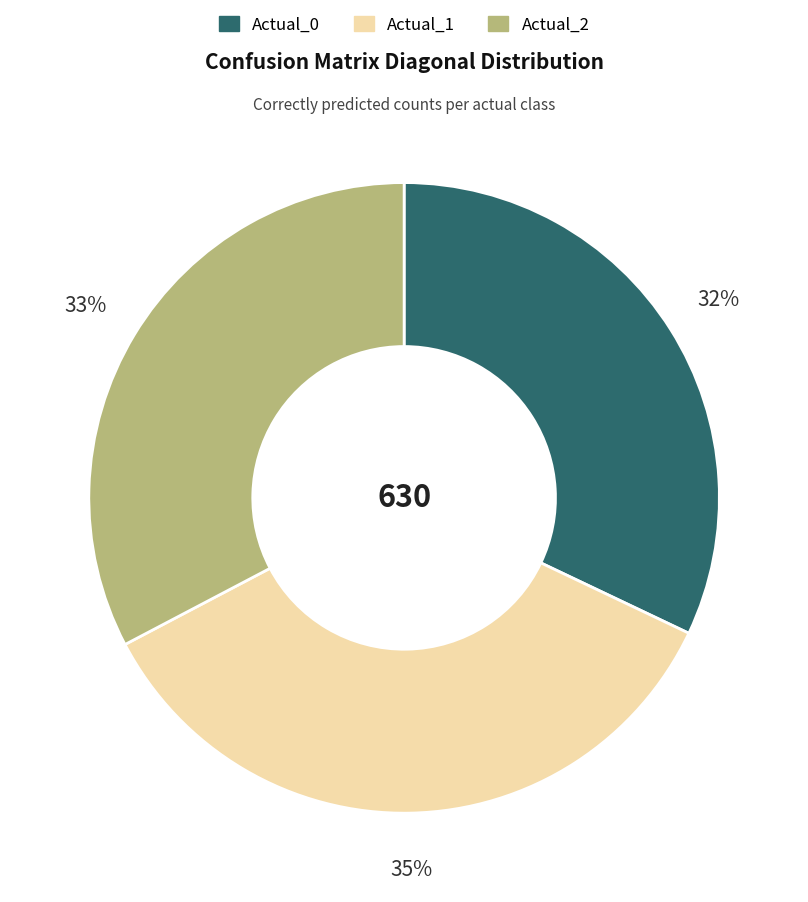

To the nearest percent, what percentage of the pie is Actual_1?

35%